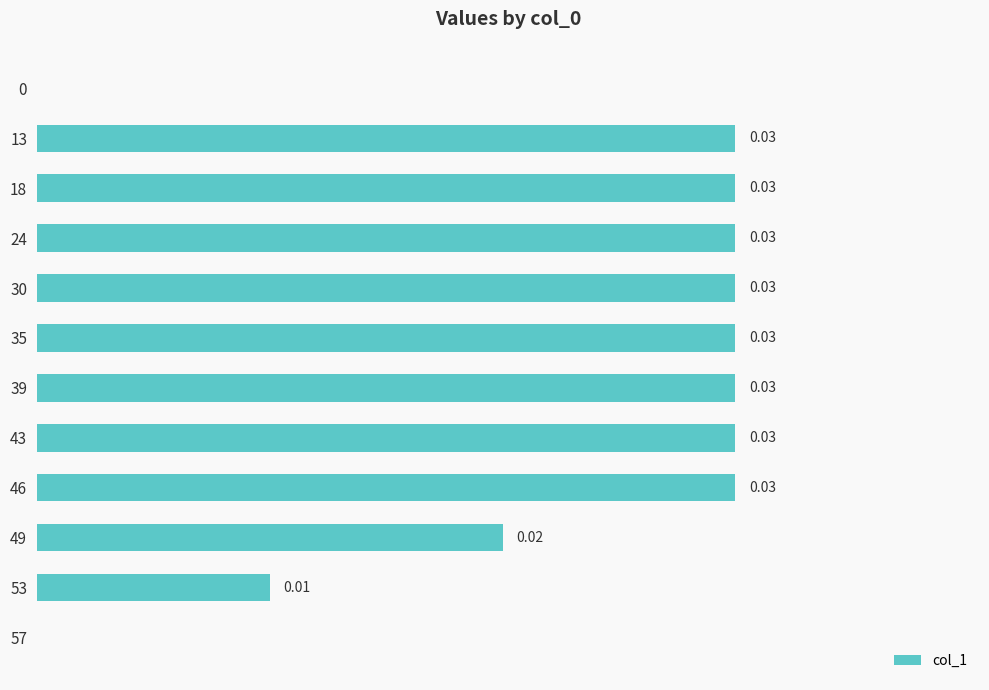

Count the values in the range 0 to 1.

12